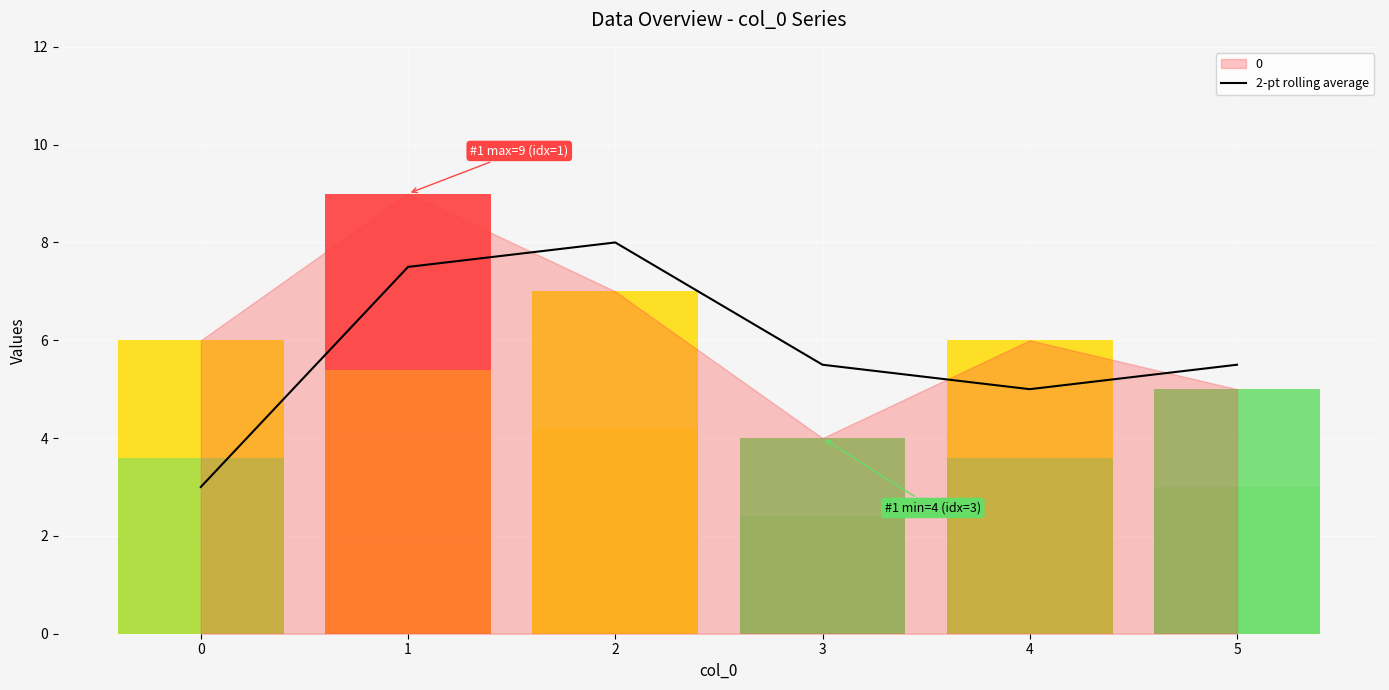

Is it true that 2-pt rolling average equals 5.5 at 3?

True